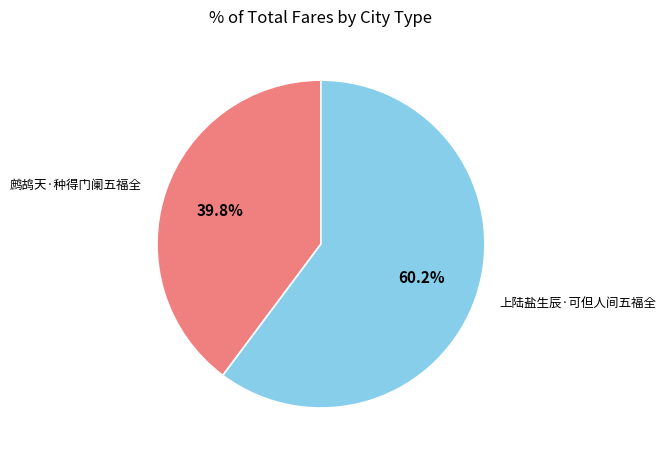

The 上陆盐生辰·可但人间五福全 slice represents 60% of the pie. True or false?

True